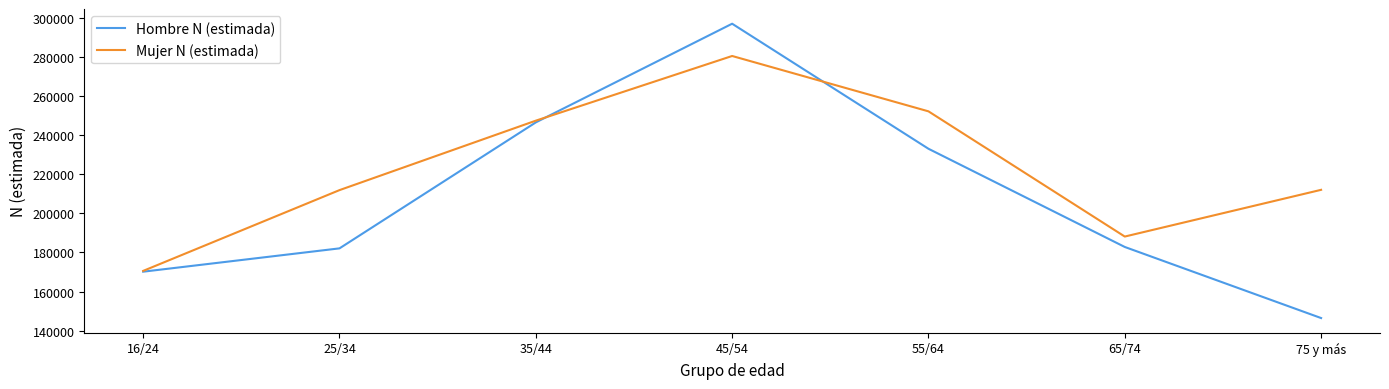

Which category has the highest value in the Hombre N (estimada) series?

45/54